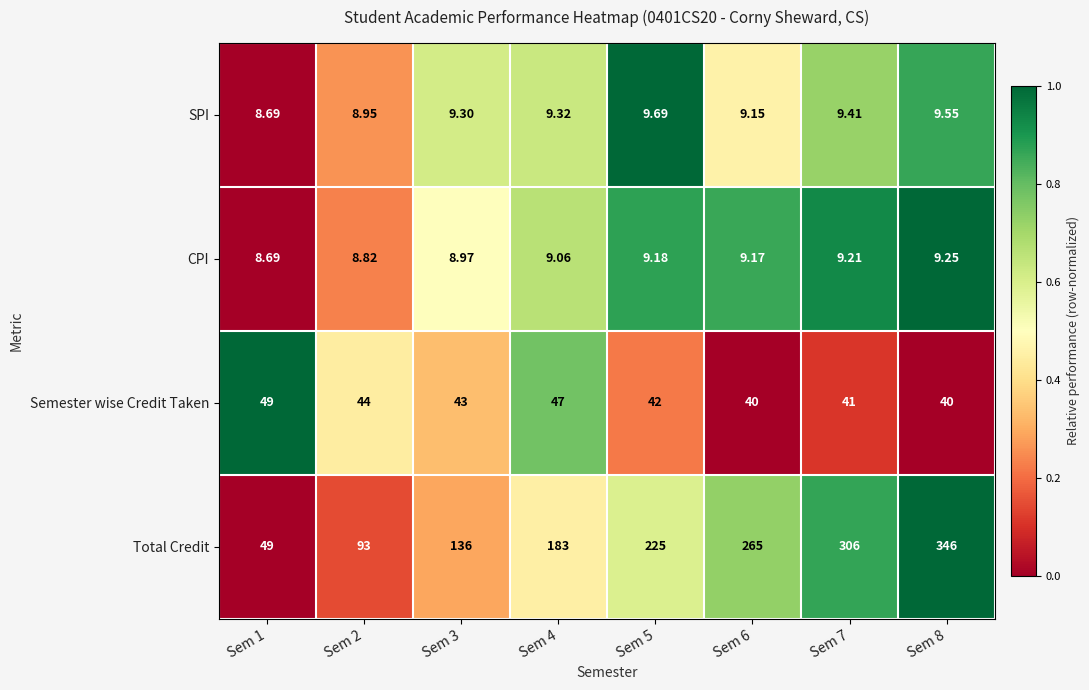

Rank the series by their maximum value, from highest to lowest.

Total Credit, Semester wise Credit Taken, SPI, CPI